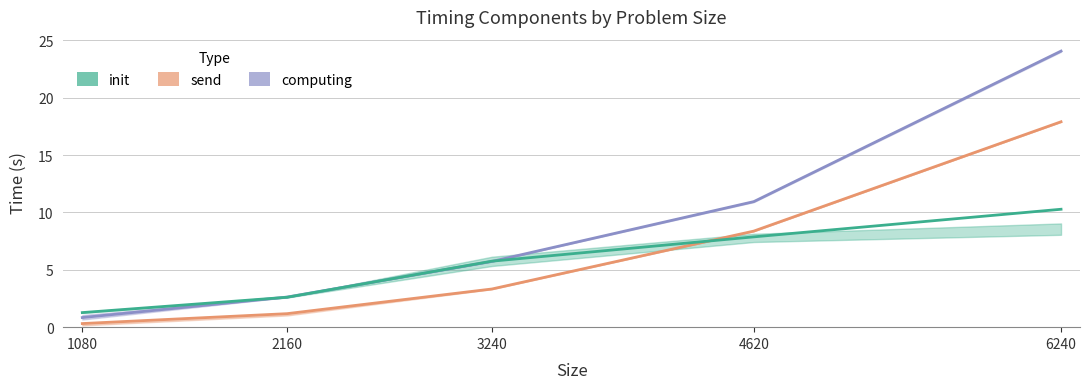

What is the average value of the computing series?

8.8